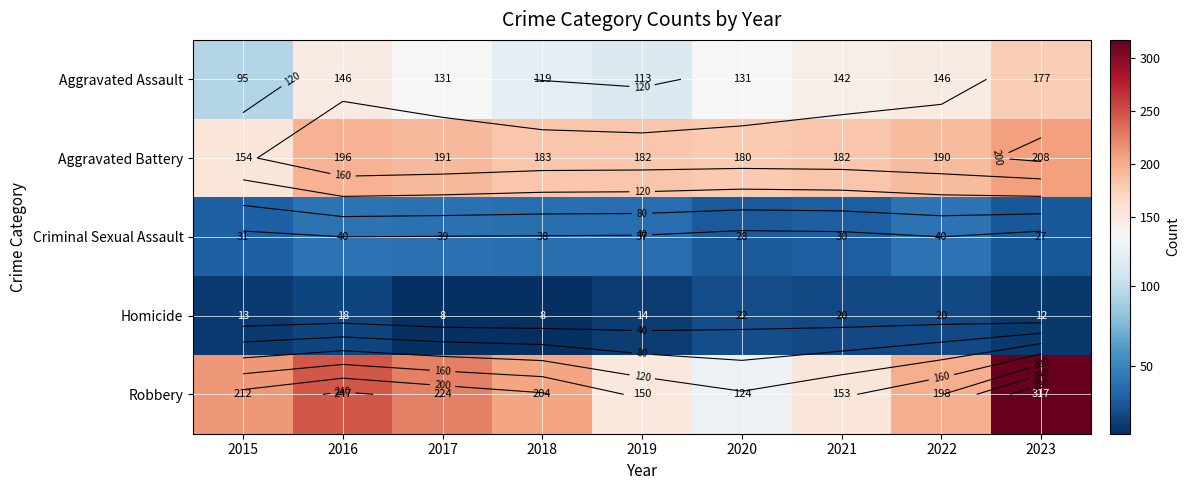

At which category is the sum across all series the highest?

2023